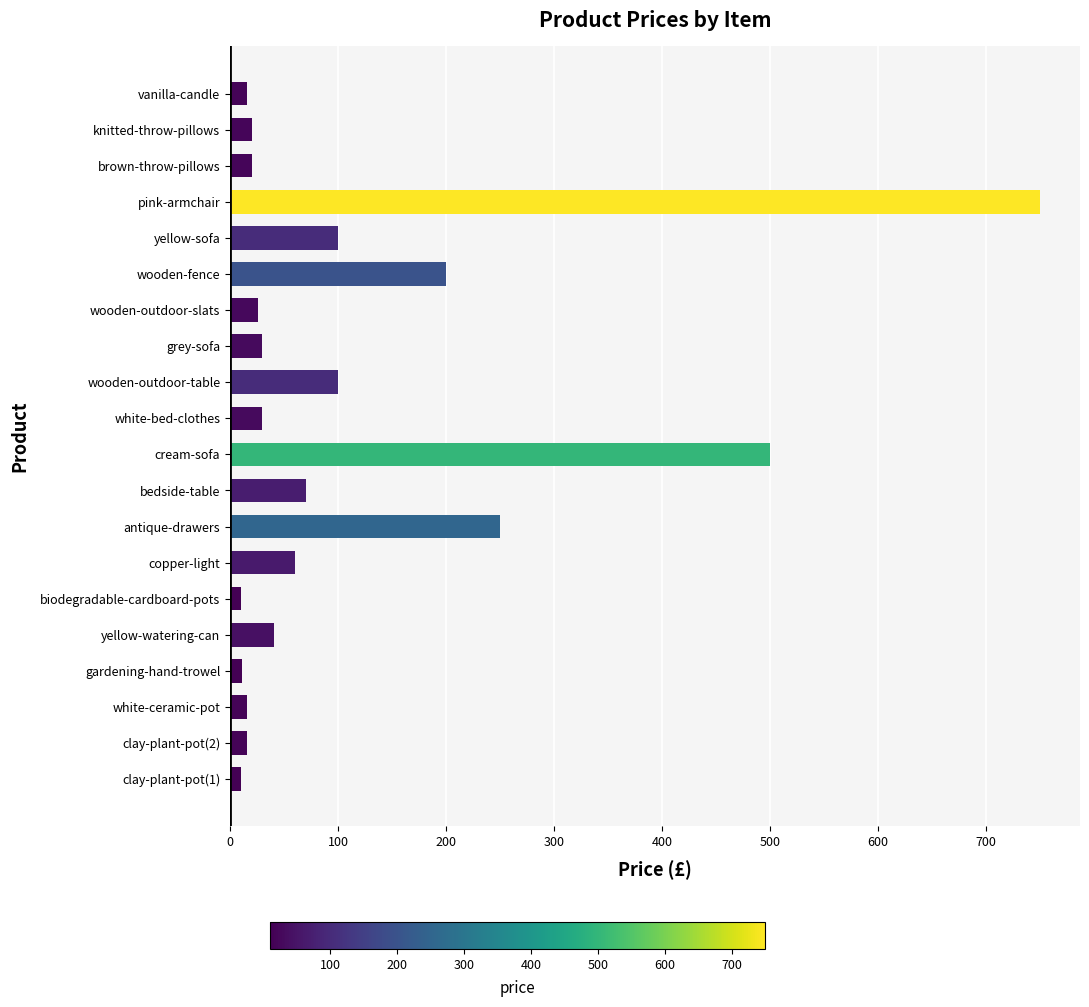

The value at wooden-outdoor-slats is 26.0. True or false?

True